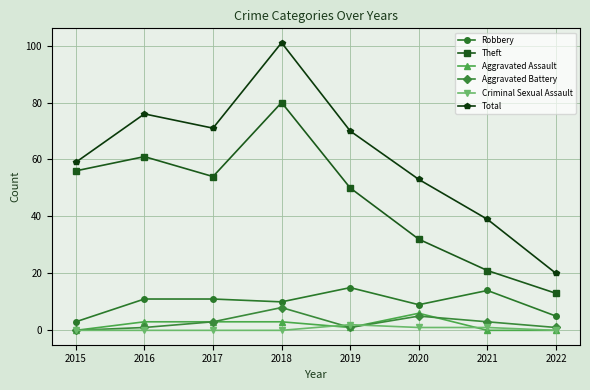

At which category does the chart reach its peak across all series?

2018